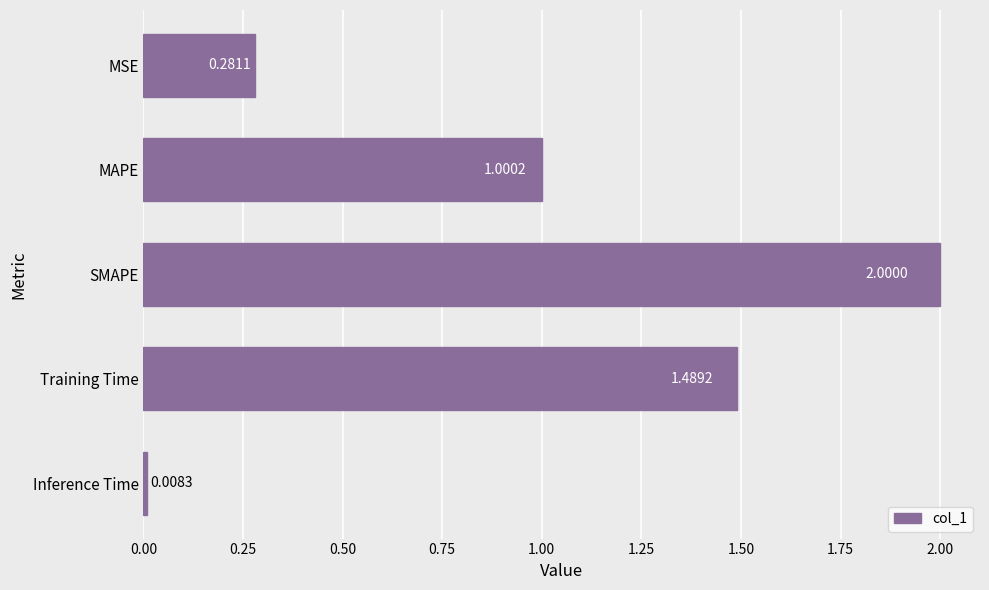

What is the difference between the values at Inference Time and MAPE?

1.0